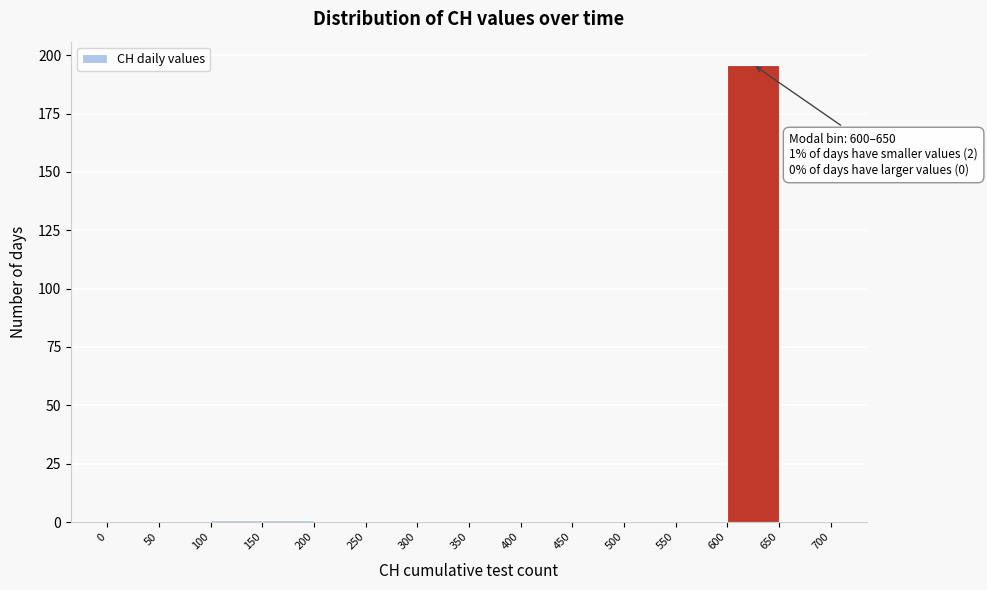

Which range on the x-axis has the tallest bar?

600 to 650